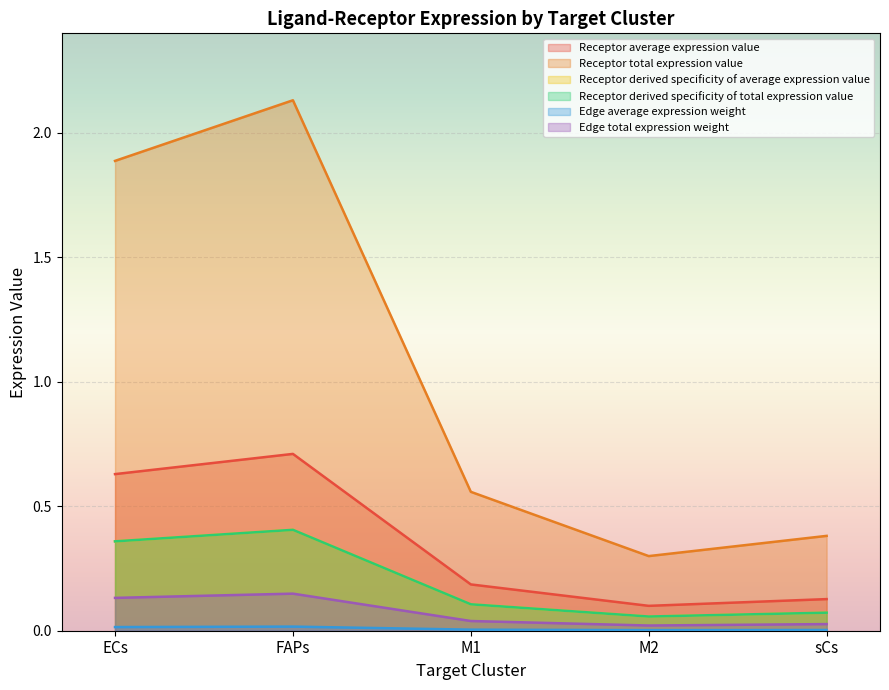

What is the difference between the maximum and minimum values in the Edge total expression weight series?

0.1